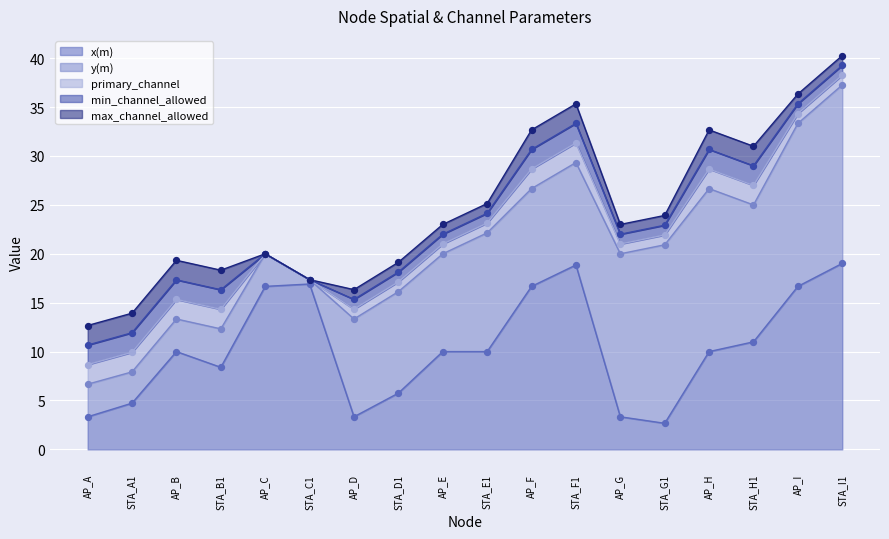

At how many categories does at least one series exceed 3?

18